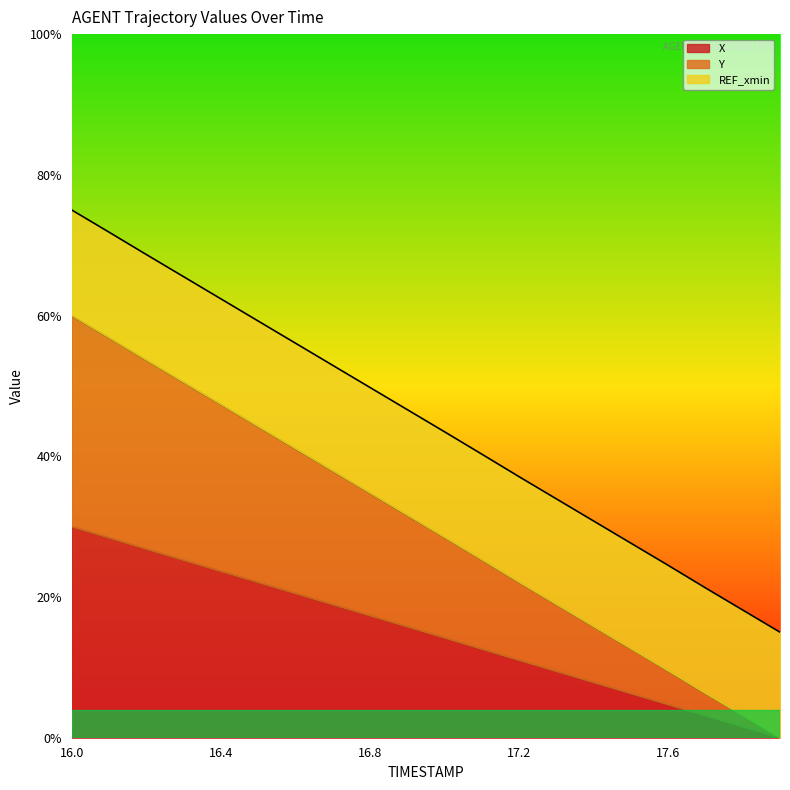

Does the chart display data point markers on the line(s)?

No